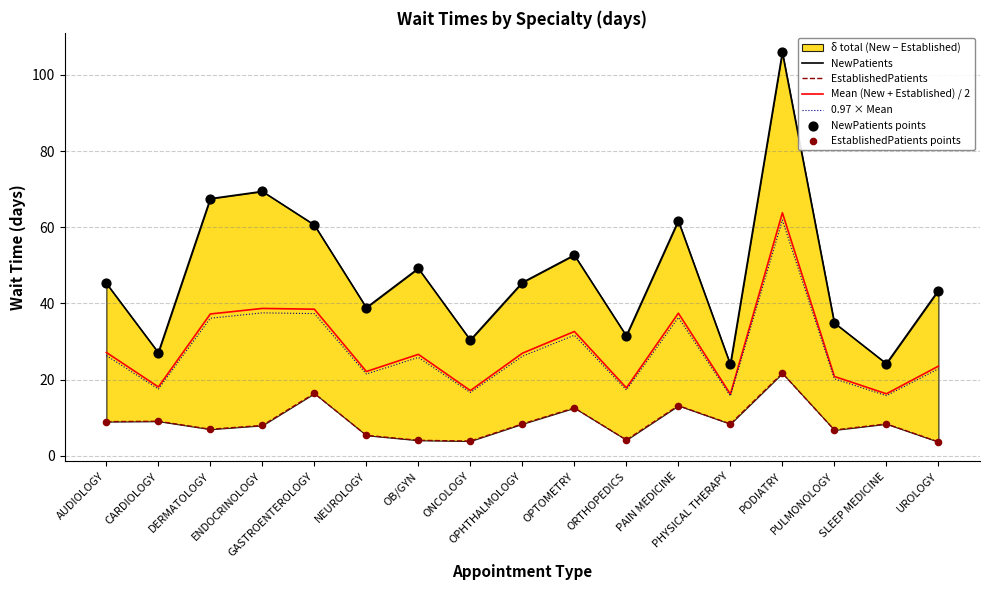

What is the total value across all series at OPHTHALMOLOGY?

160.9